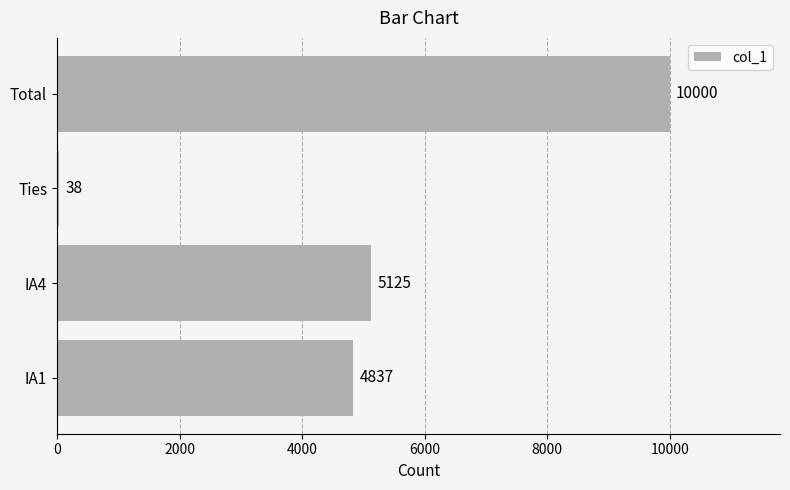

List the labels in order of value, smallest first.

Ties, IA1, IA4, Total